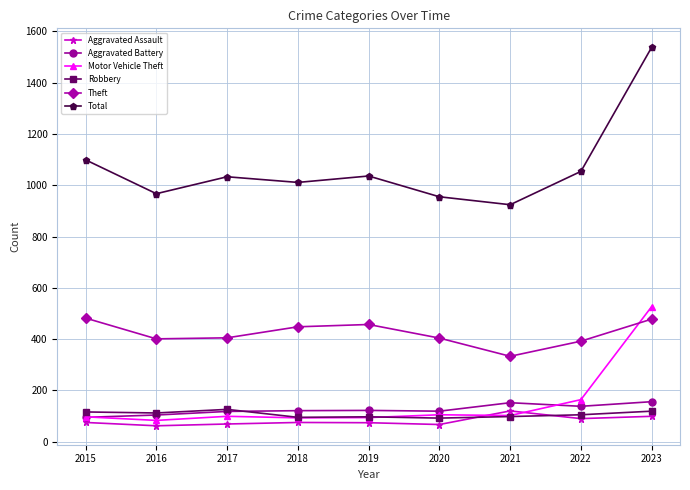

What is the highest value of the Theft series?

482